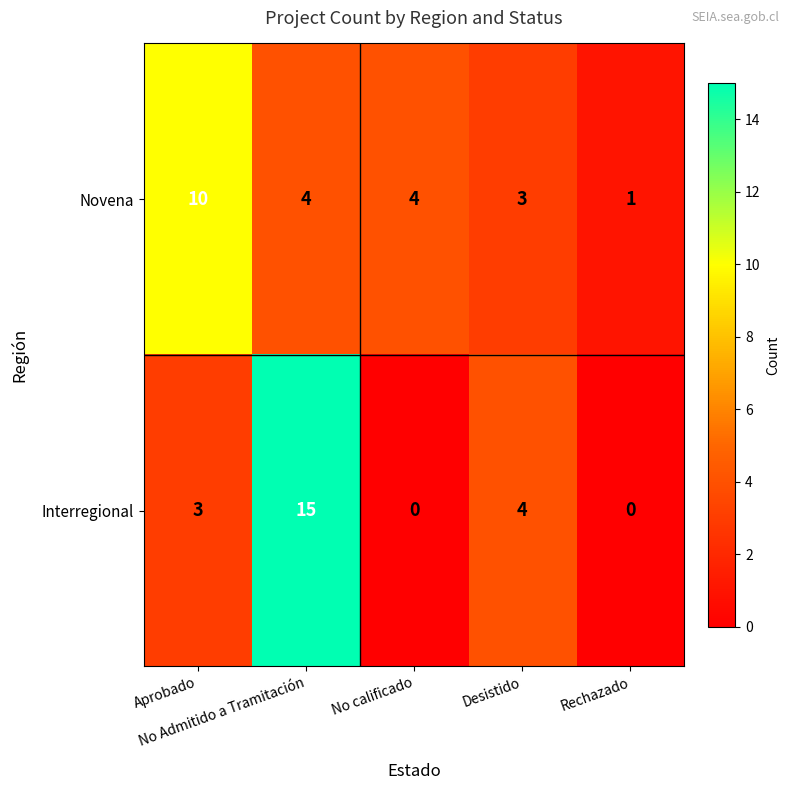

Count the Novena values in the range 3 to 4.

3